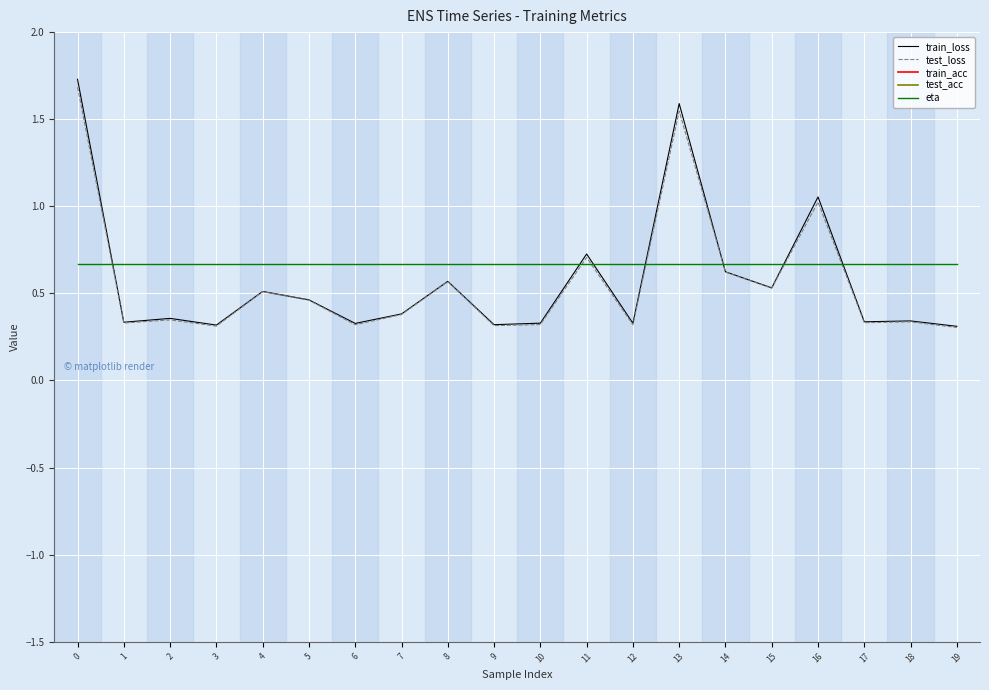

Reading left to right, extract all data points from this chart.

train_loss: 1.7	0.3	0.4	0.3	0.5	0.5	0.3	0.4	0.6	0.3	0.3	0.7	0.3	1.6	0.6	0.5	1.1	0.3	0.3	0.3
test_loss: 1.7	0.3	0.3	0.3	0.5	0.5	0.3	0.4	0.6	0.3	0.3	0.7	0.3	1.5	0.6	0.5	1.0	0.3	0.3	0.3
train_acc: 90.2	90.2	90.2	90.2	90.2	90.2	90.2	90.2	90.2	90.2	90.2	90.2	90.2	90.2	90.3	90.2	90.2	90.2	90.2	90.2
test_acc: 90.5	90.5	90.5	90.5	90.5	90.5	90.5	90.5	90.5	90.5	90.5	90.5	90.5	90.5	91.0	90.5	90.5	90.5	90.5	90.5
eta: 0.7	0.7	0.7	0.7	0.7	0.7	0.7	0.7	0.7	0.7	0.7	0.7	0.7	0.7	0.7	0.7	0.7	0.7	0.7	0.7